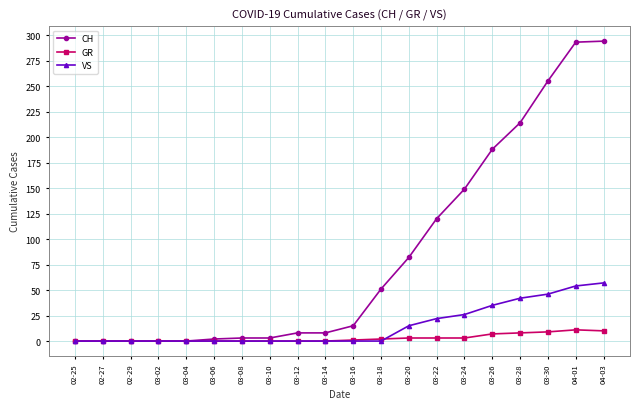

What is the label of the 20th point from the left?

04-03